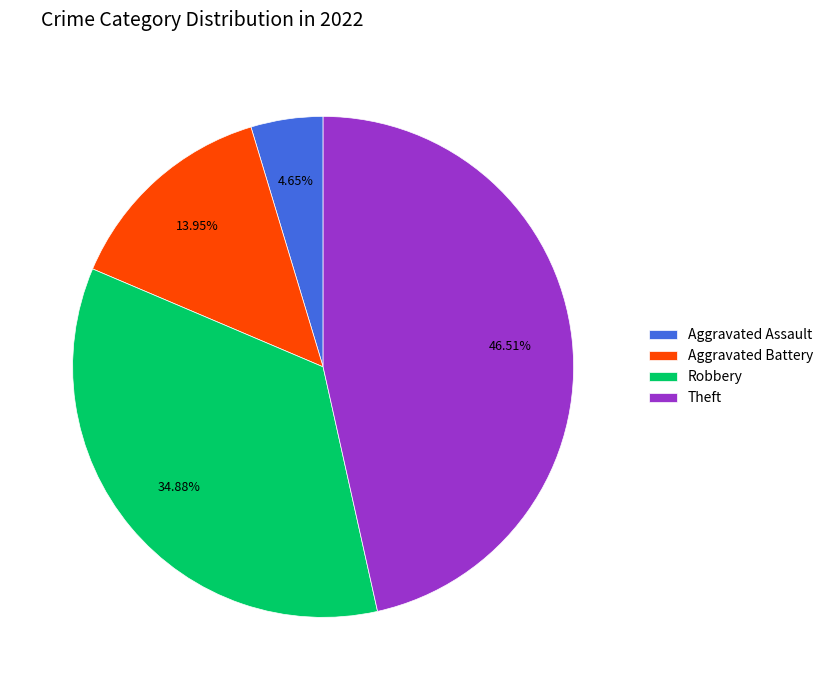

To the nearest percent, what portion does Aggravated Battery represent?

14%